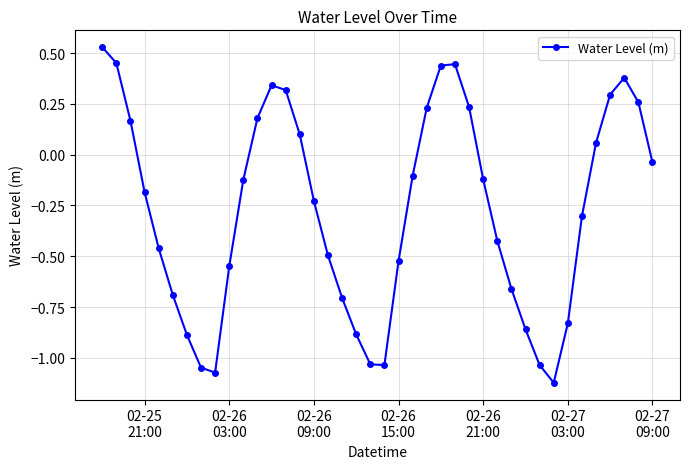

How many negative values are there?

25